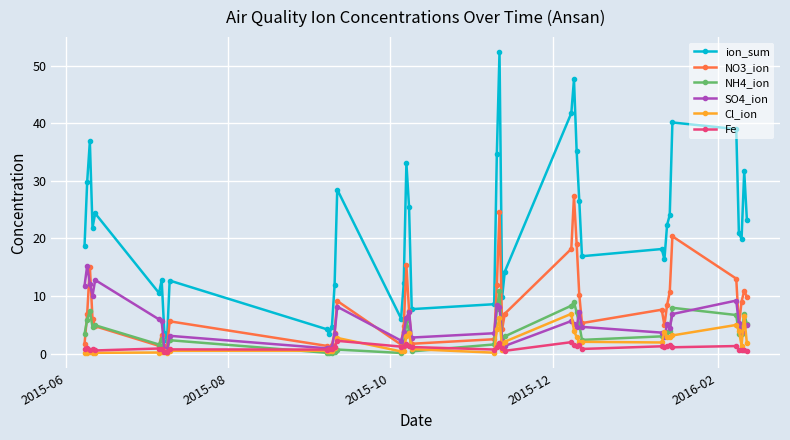

Which series has the largest total across all categories?

ion_sum